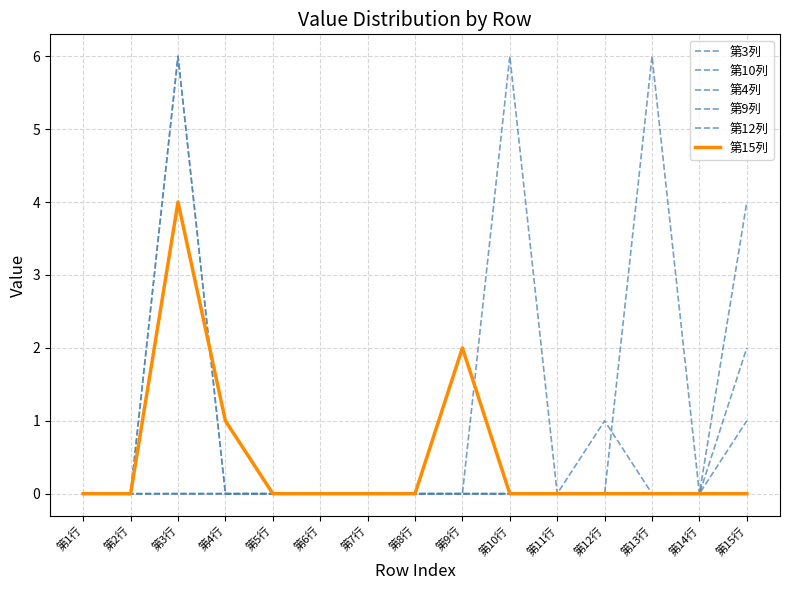

Rank the categories by 第12列 value from highest to lowest.

第3行, 第1行, 第2行, 第4行, 第5行, 第6行, 第7行, 第8行, 第9行, 第10行, 第11行, 第12行, 第13行, 第14行, 第15行